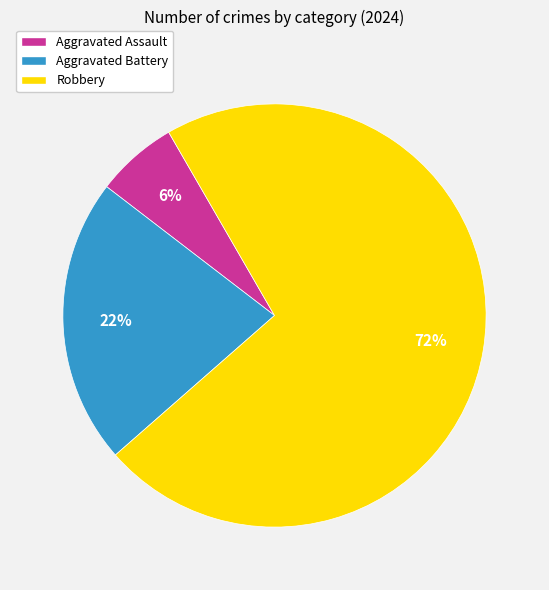

Which category has the biggest portion of the pie?

Robbery